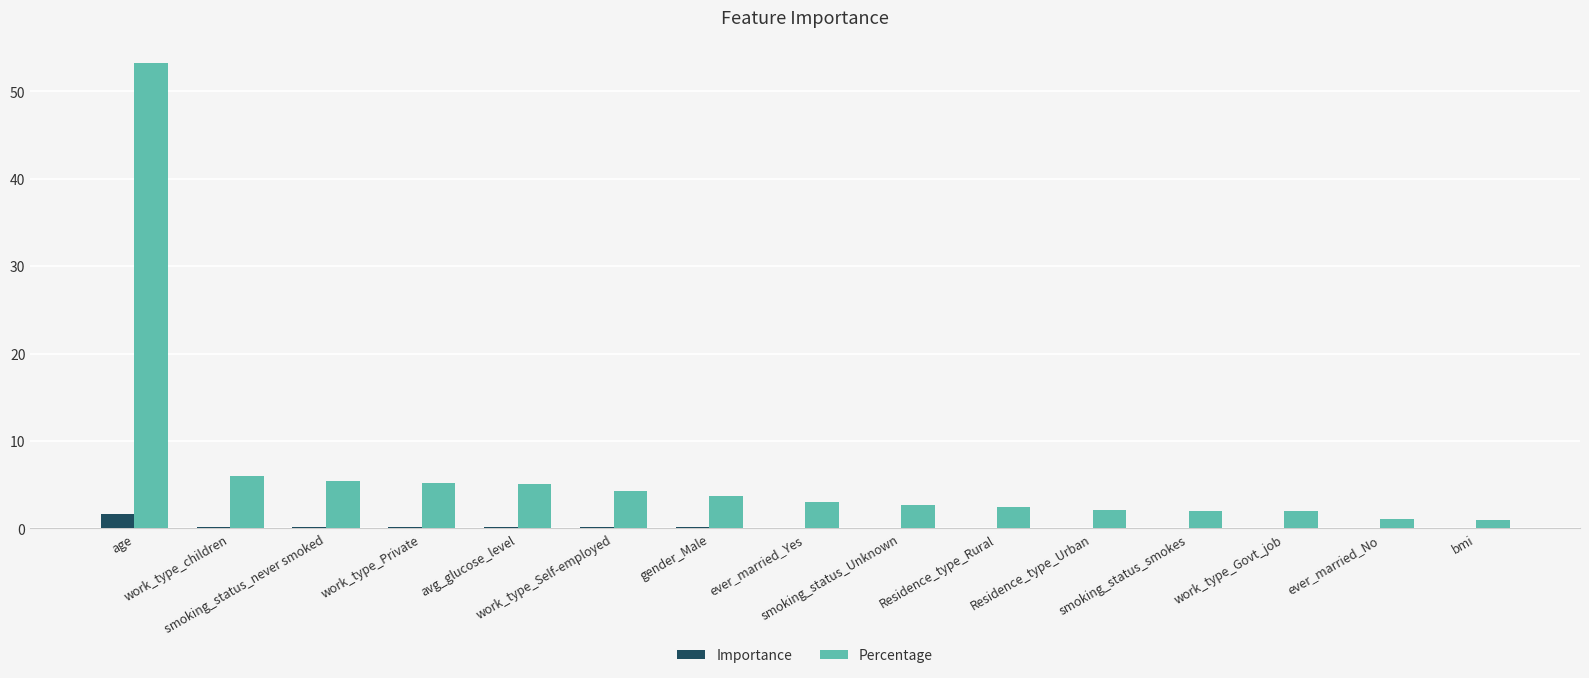

What is the greatest value displayed?

53.2